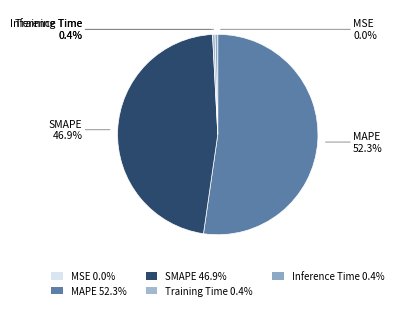

Which has a higher value, SMAPE 46.9% or MAPE 52.3%?

MAPE 52.3%